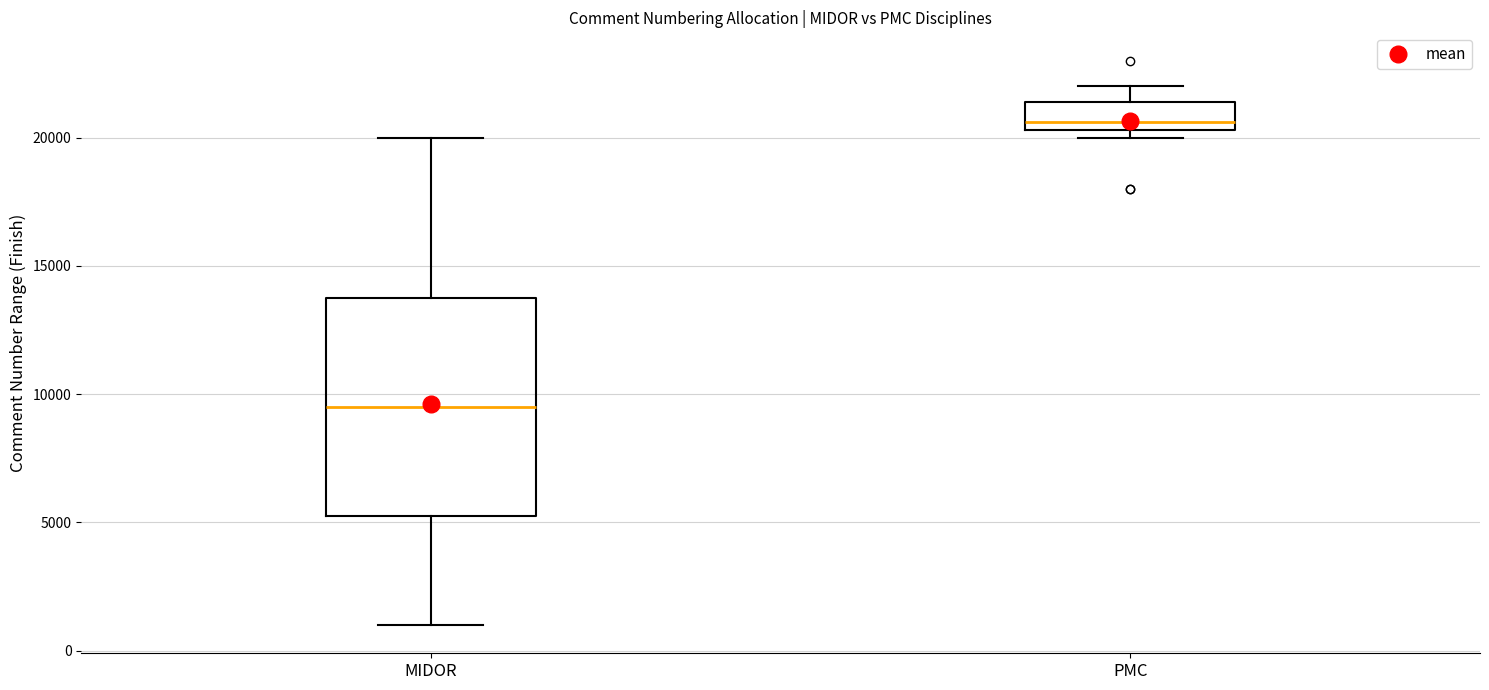

Where does the upper whisker of the box for MIDOR end on the y-axis? The values are not printed on the chart, so give them approximately, as read against the axis.

20000